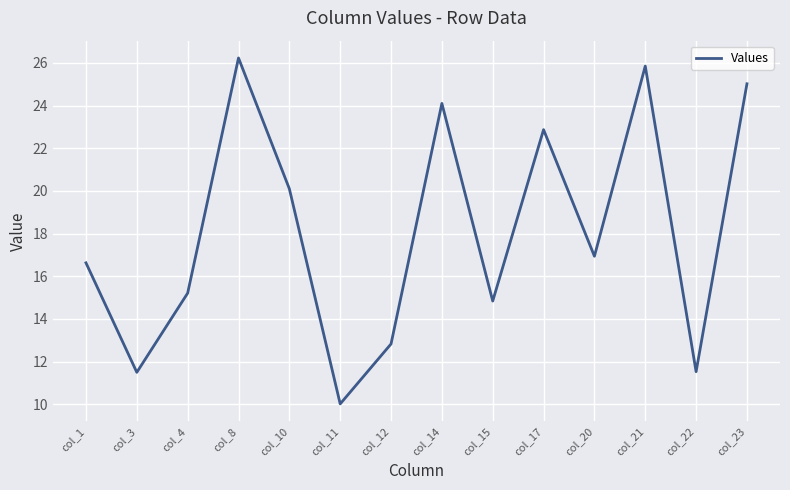

Where is the first local minimum?

col_3